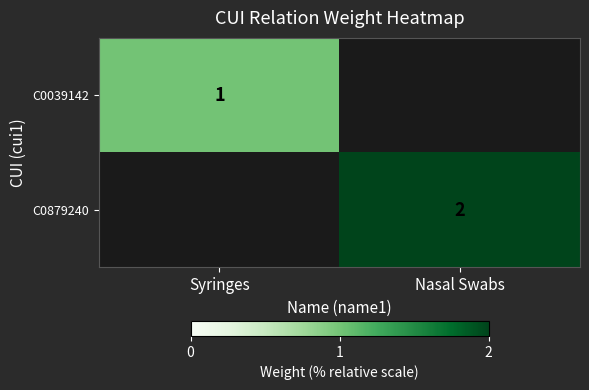

True or false: C0879240 has a value of 2 at Nasal Swabs.

True